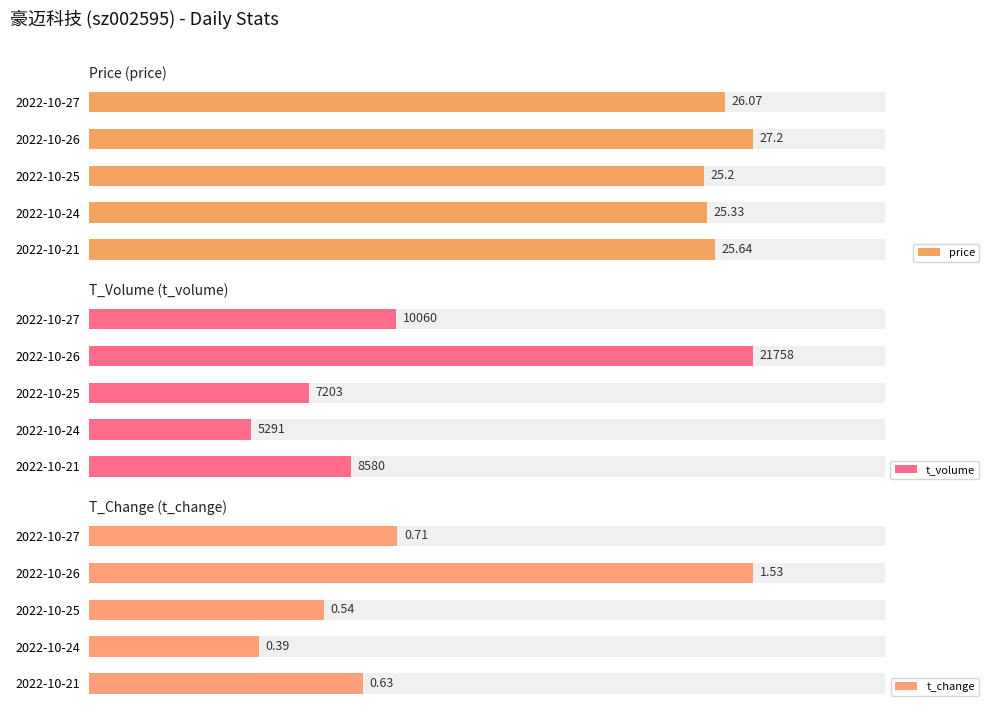

Is it true that t_volume equals 1256.8 at 3?

False